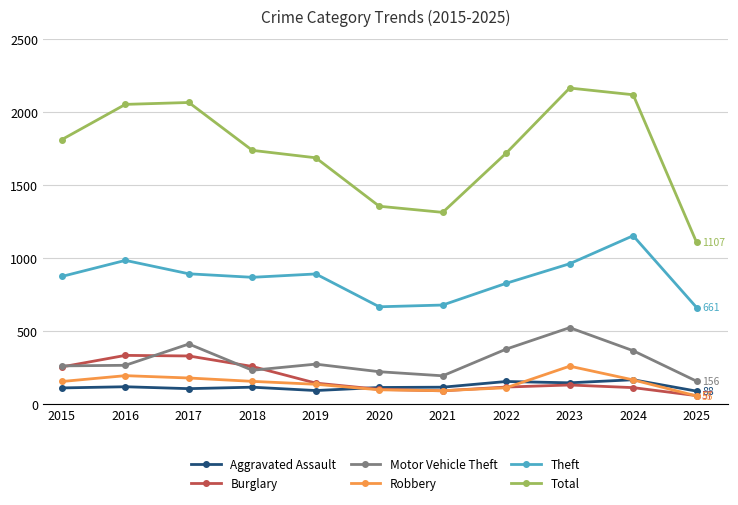

How many lines are shown in the chart?

6